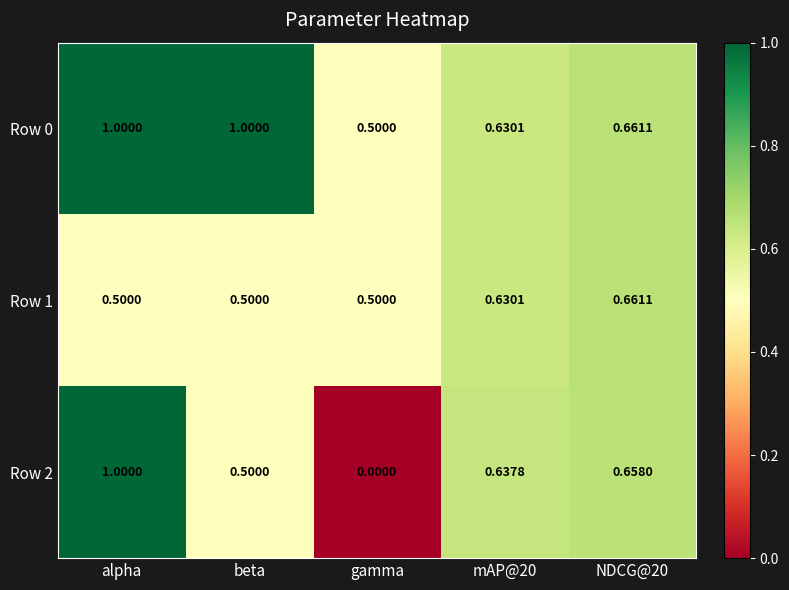

At which category does the chart reach its minimum across all series?

gamma